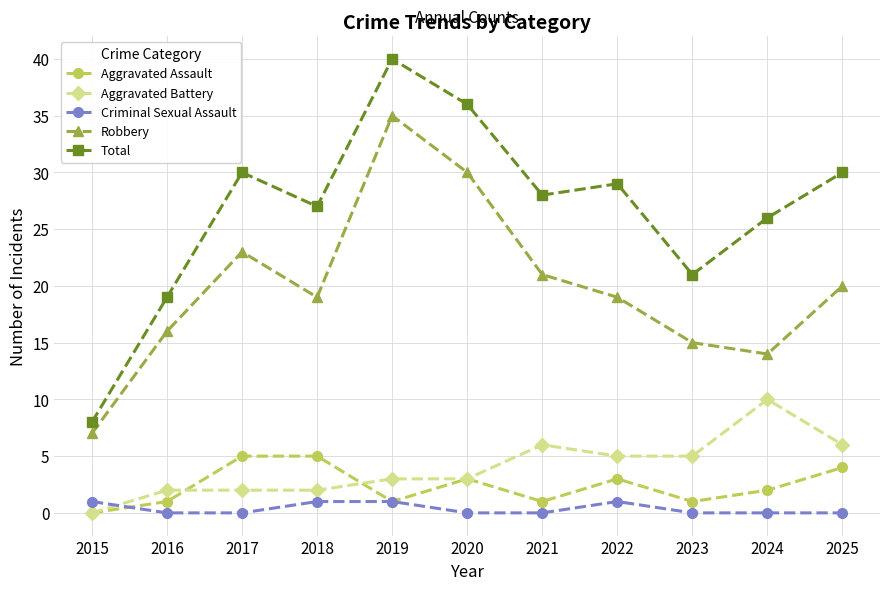

Between which two adjacent categories do Aggravated Assault and Criminal Sexual Assault first intersect?

2015 and 2016